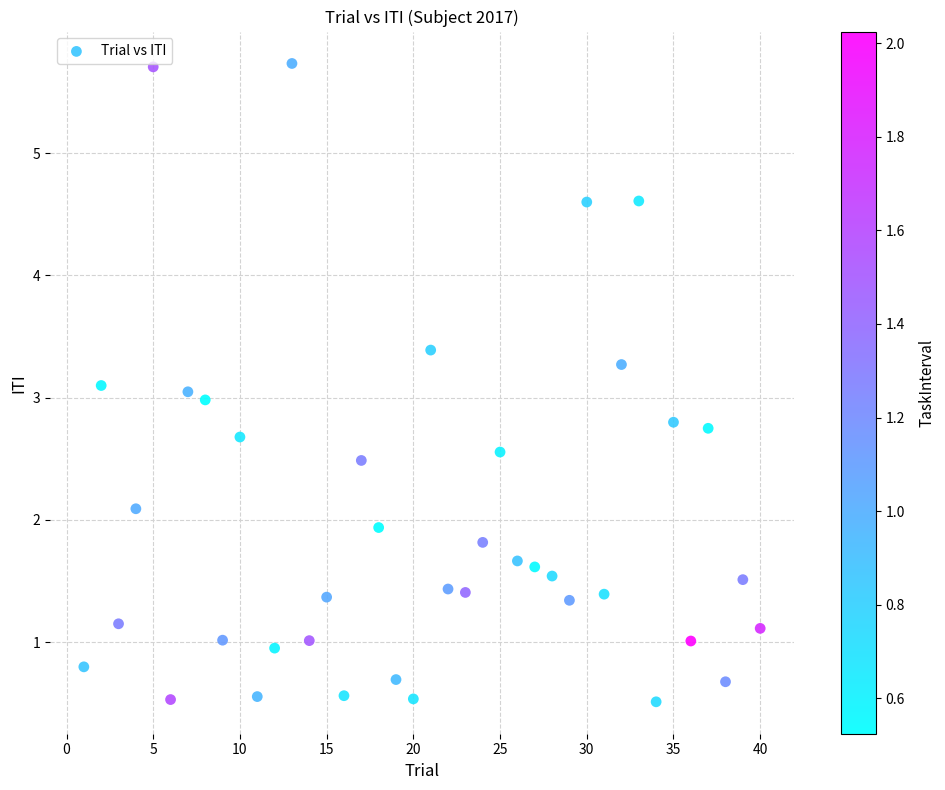

What is the range of X values (max minus min)?

39.0